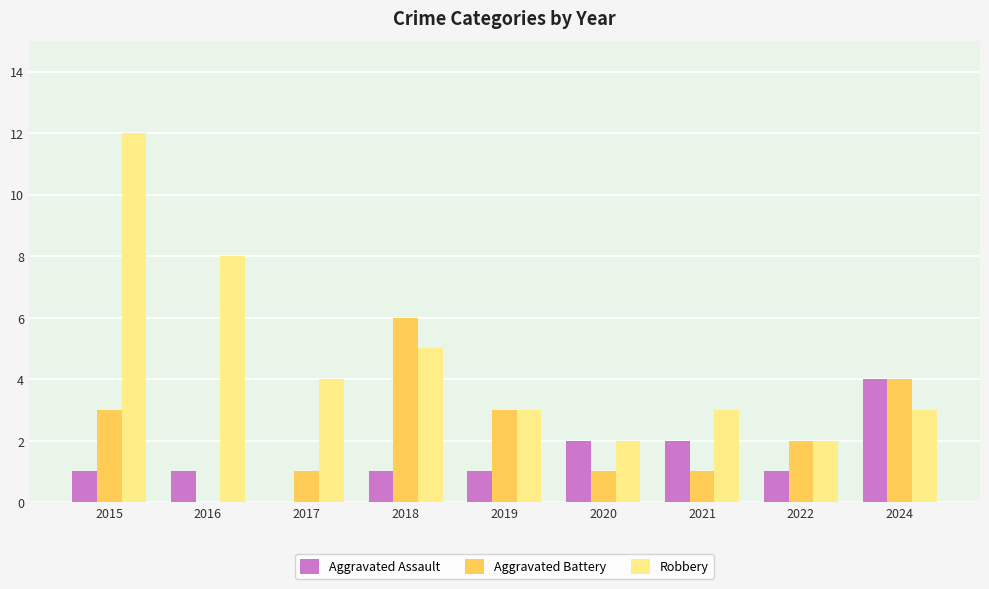

Between 2015 and 2019, which series saw the biggest shift?

Robbery